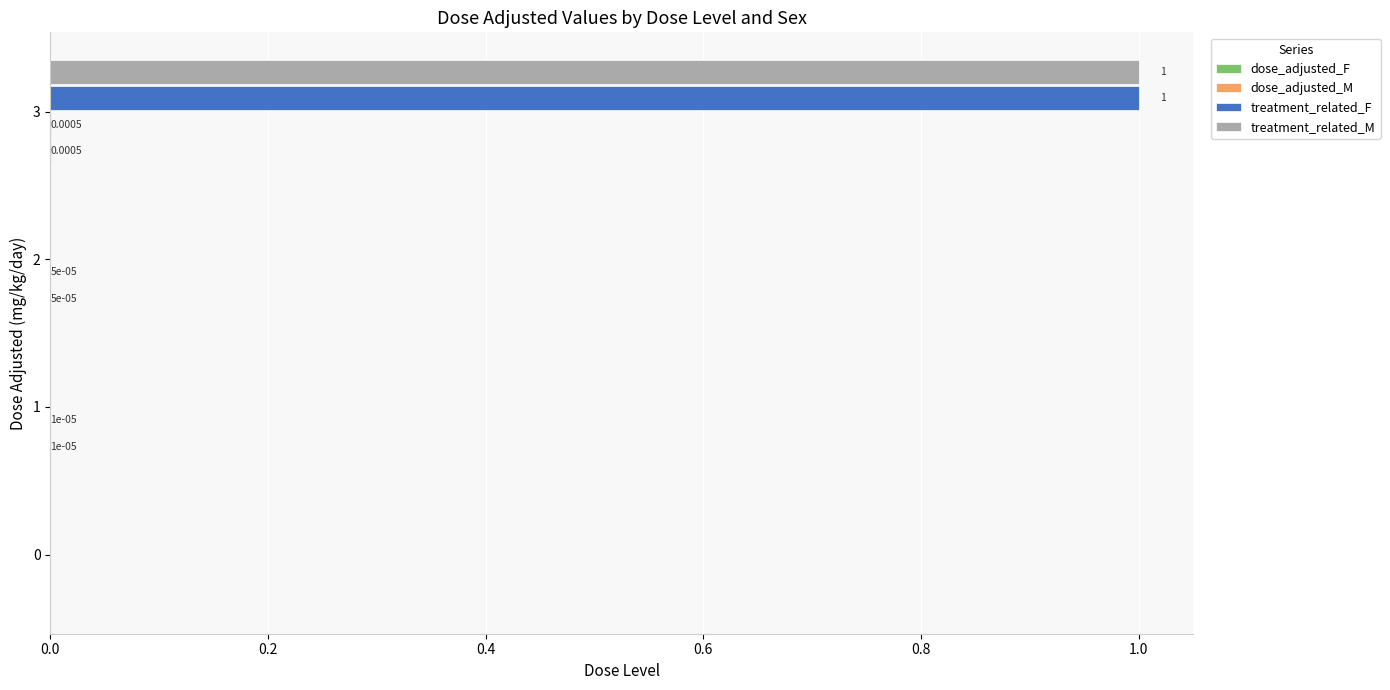

What is the sum of all treatment_related_M values?

1.0